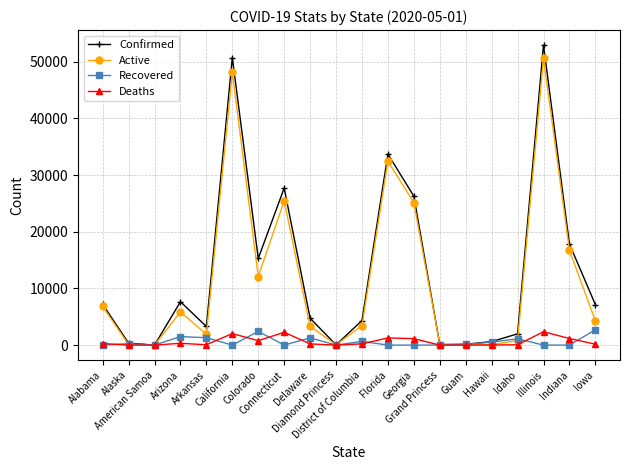

What is the difference between the highest and lowest values at Indiana?

17835